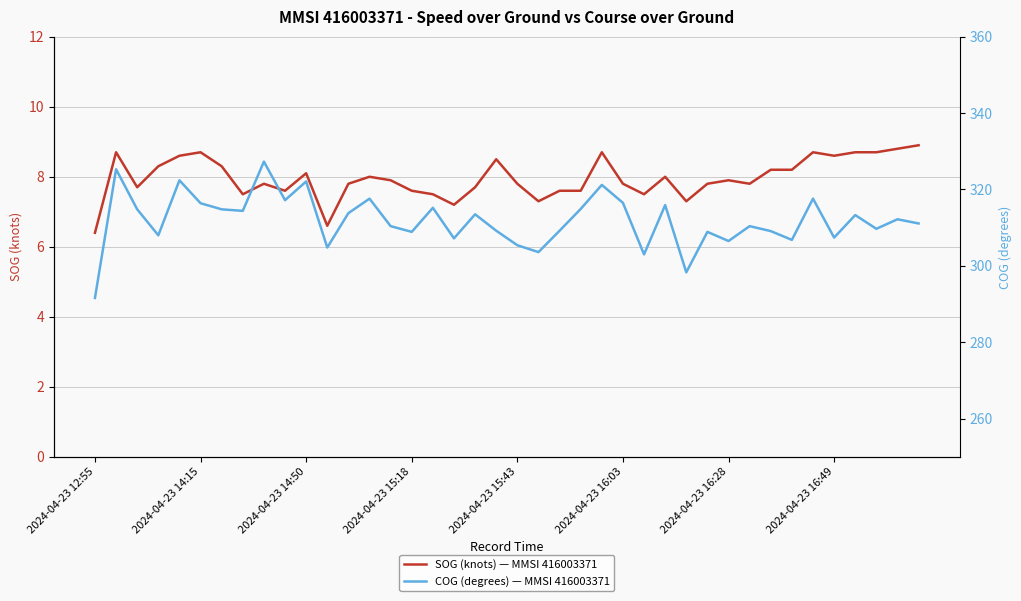

Rank the series by their average value, from highest to lowest.

COG (degrees) — MMSI 416003371, SOG (knots) — MMSI 416003371